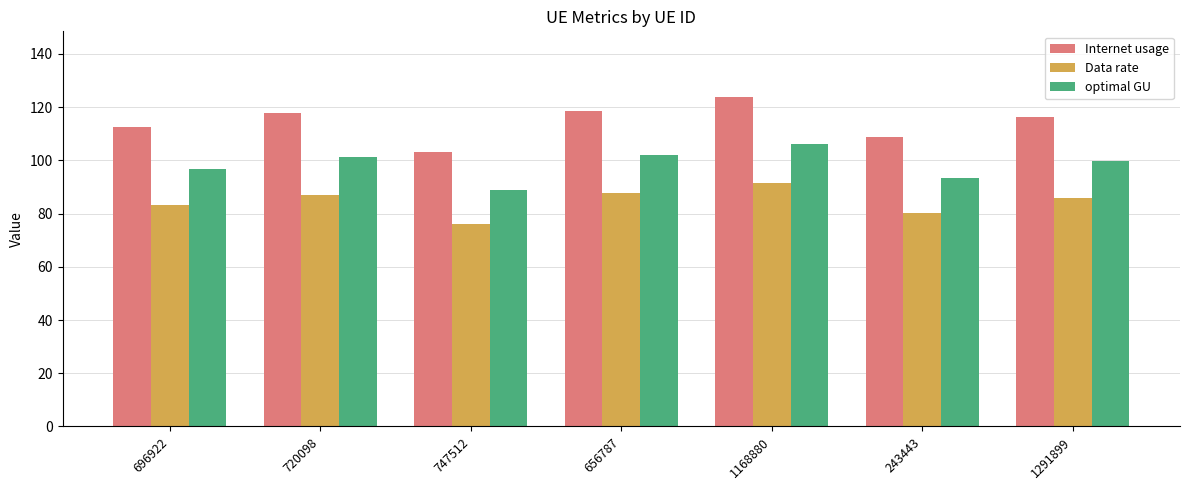

How many data points in Internet usage are above 116?

4